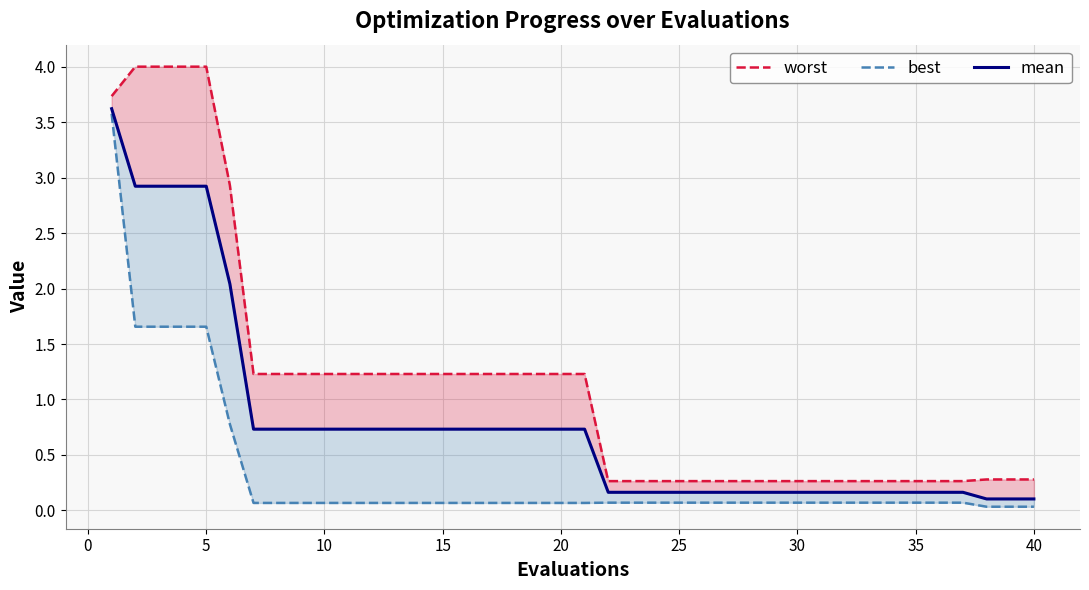

Is it true that best equals 0.1 at 16?

True